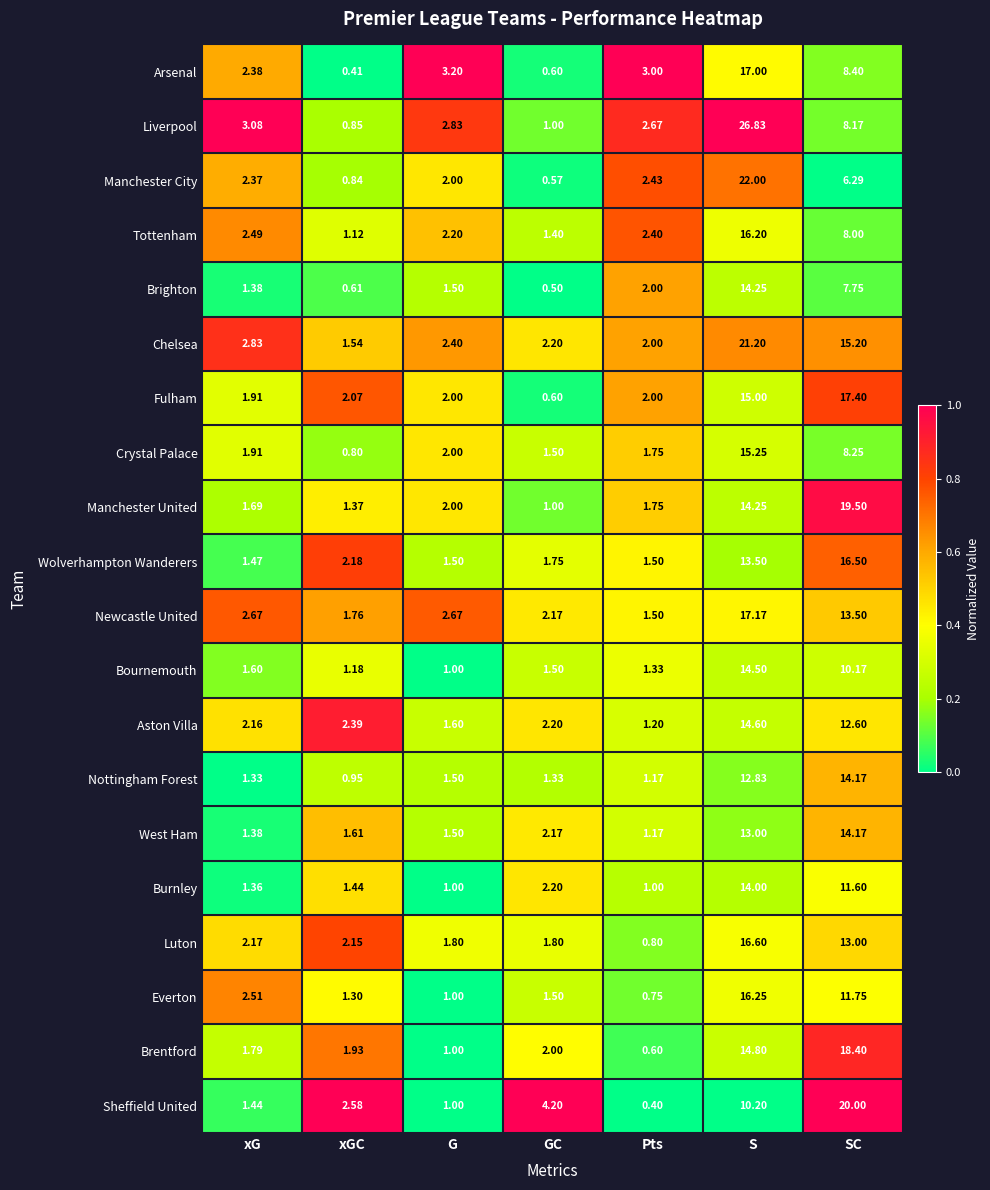

Which series changed the most between Pts and S?

Liverpool